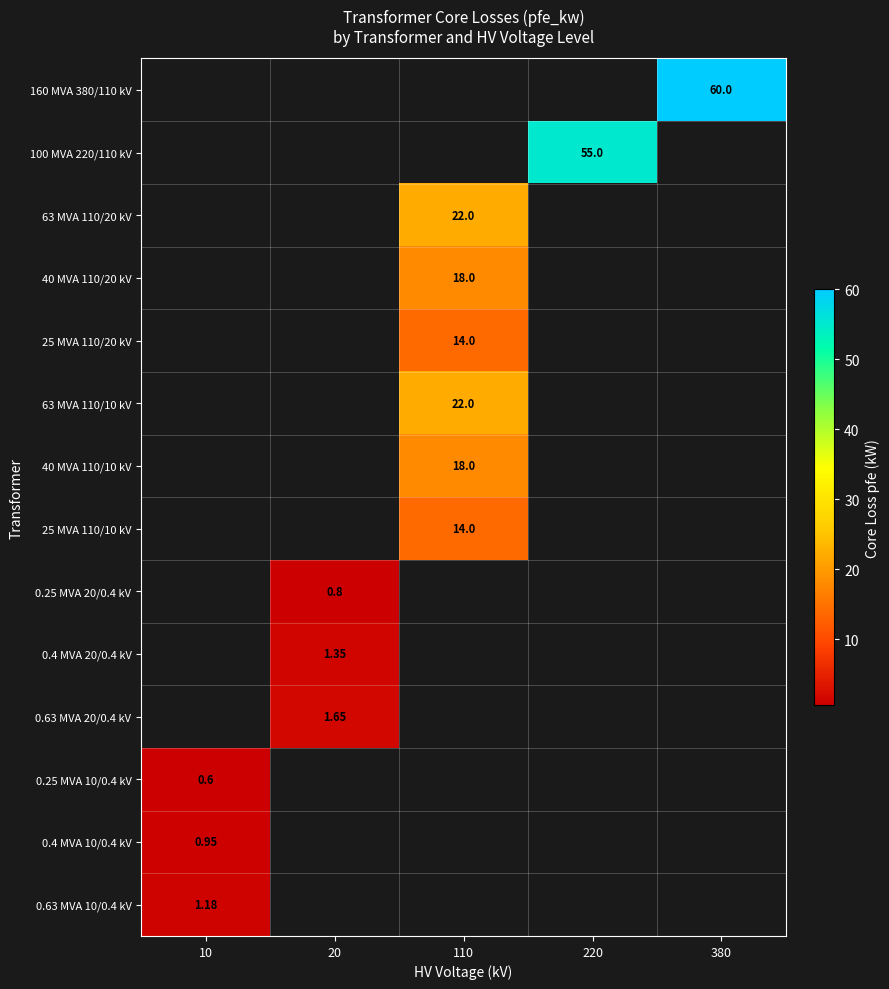

List the labels in order of 100 MVA 220/110 kV value, largest first.

10, 20, 110, 220, 380